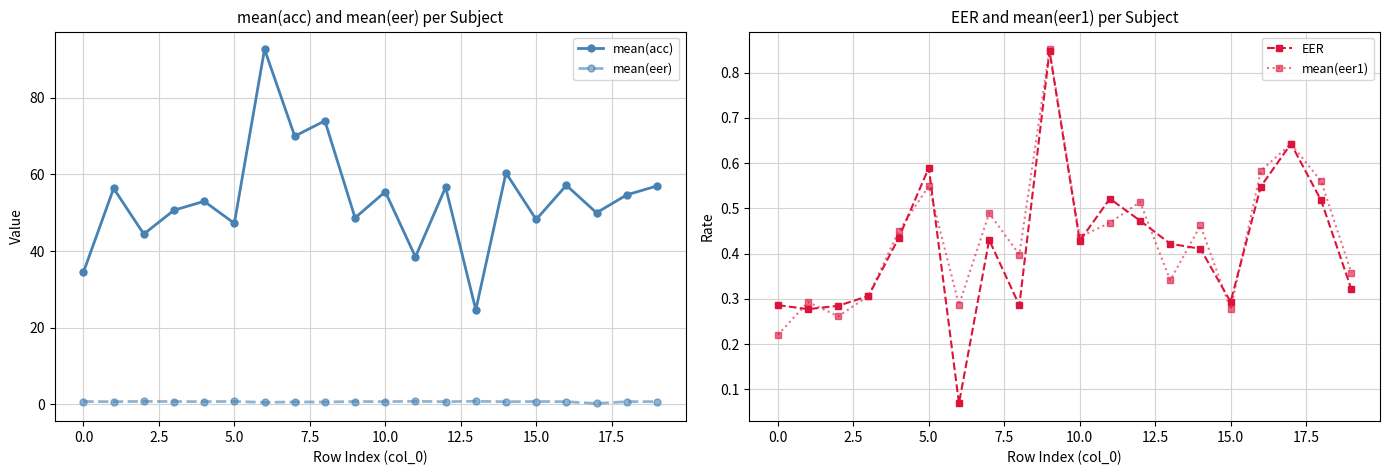

How many interior local valleys does the mean(eer1) series have?

6